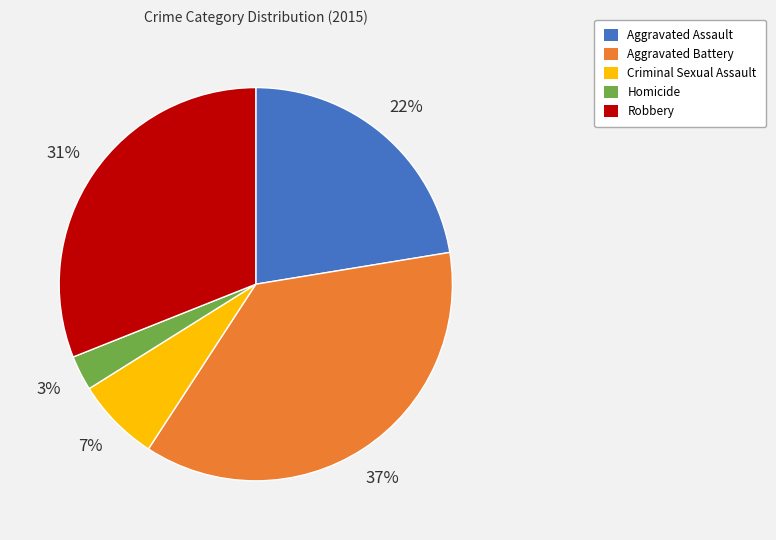

Is there any slice that represents more than half of the pie?

No